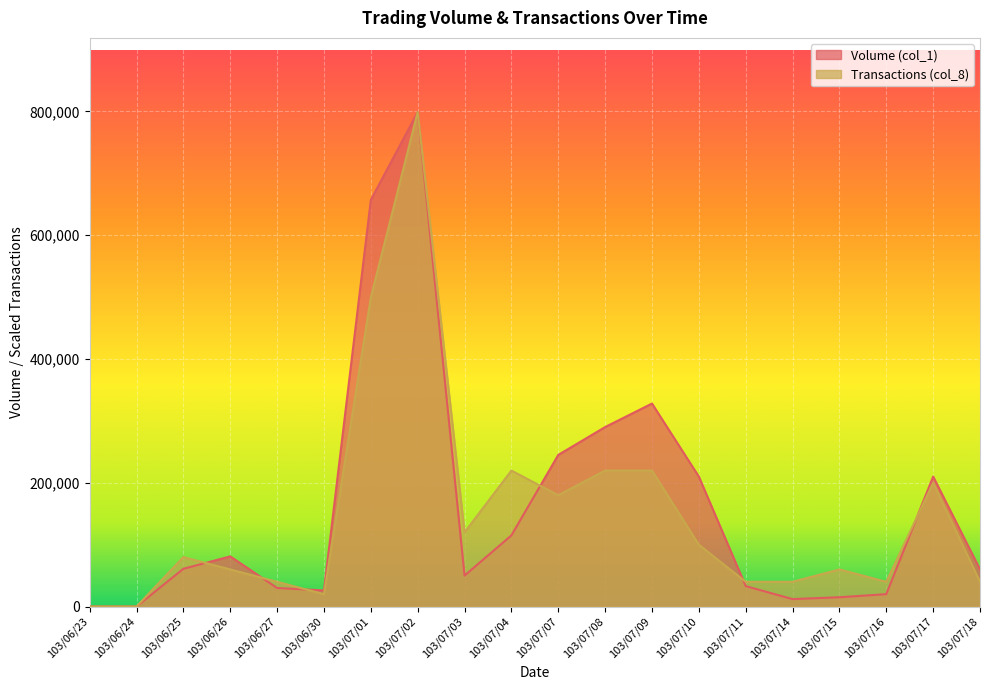

The value of Volume (col_1) at 103/06/25 is 61000.0. True or false?

True